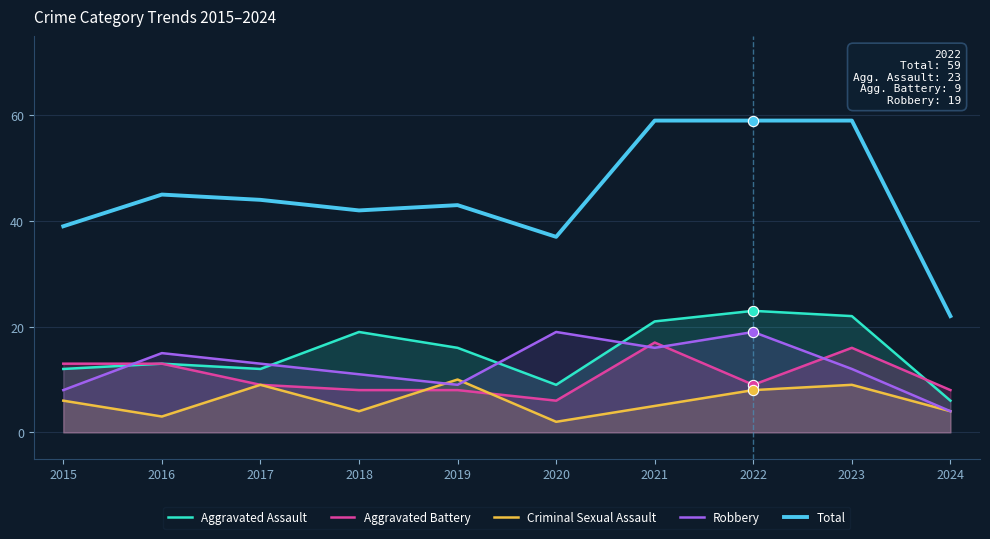

Which series has the widest spread of Y values?

Total